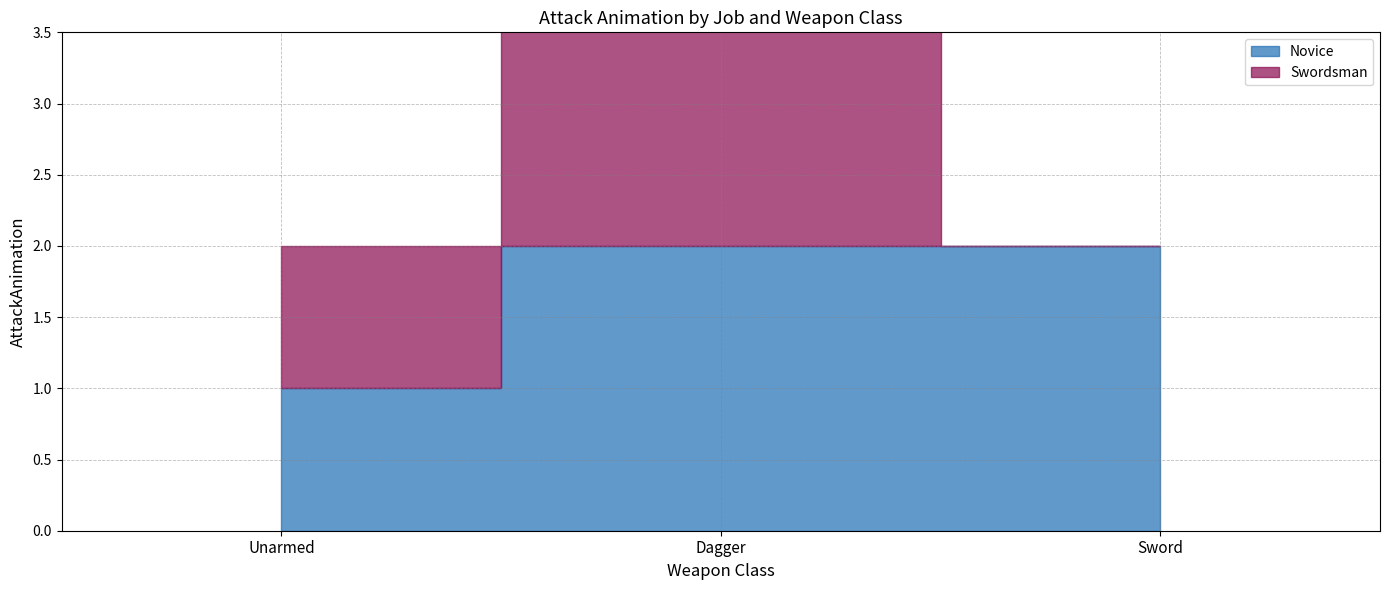

List the series in order of their peak value, lowest first.

Novice, Swordsman